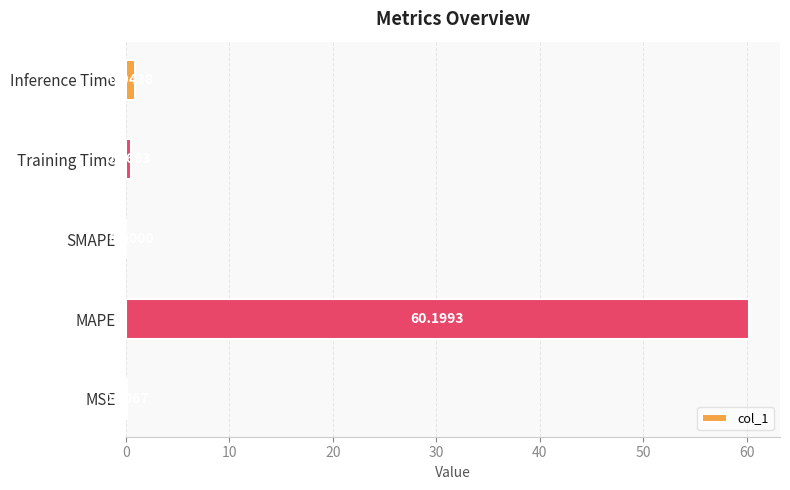

What is the maximum value shown in the chart?

60.2